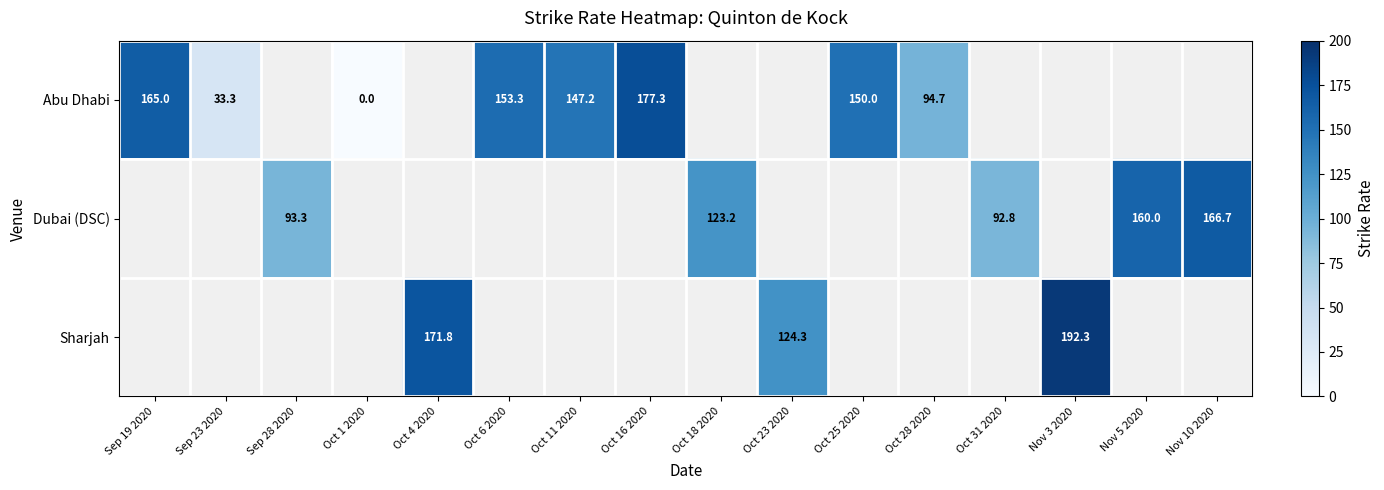

Is it true that Abu Dhabi equals 177.3 at Oct 16 2020?

True